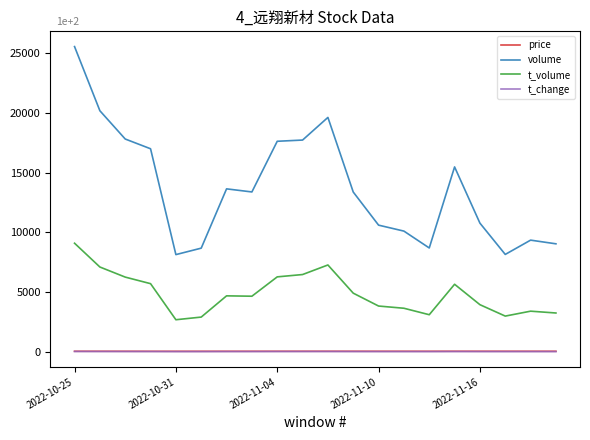

What is the maximum value shown in the chart?

25560.0